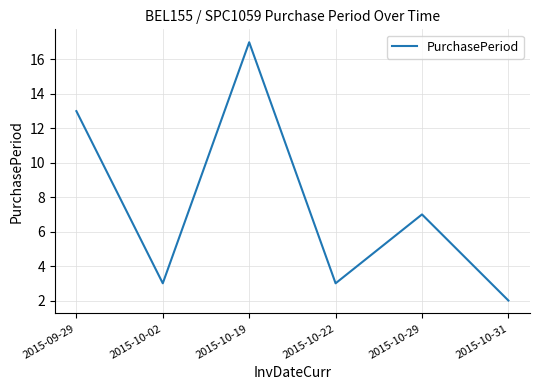

At which category does the data reach its first local valley?

2015-10-02